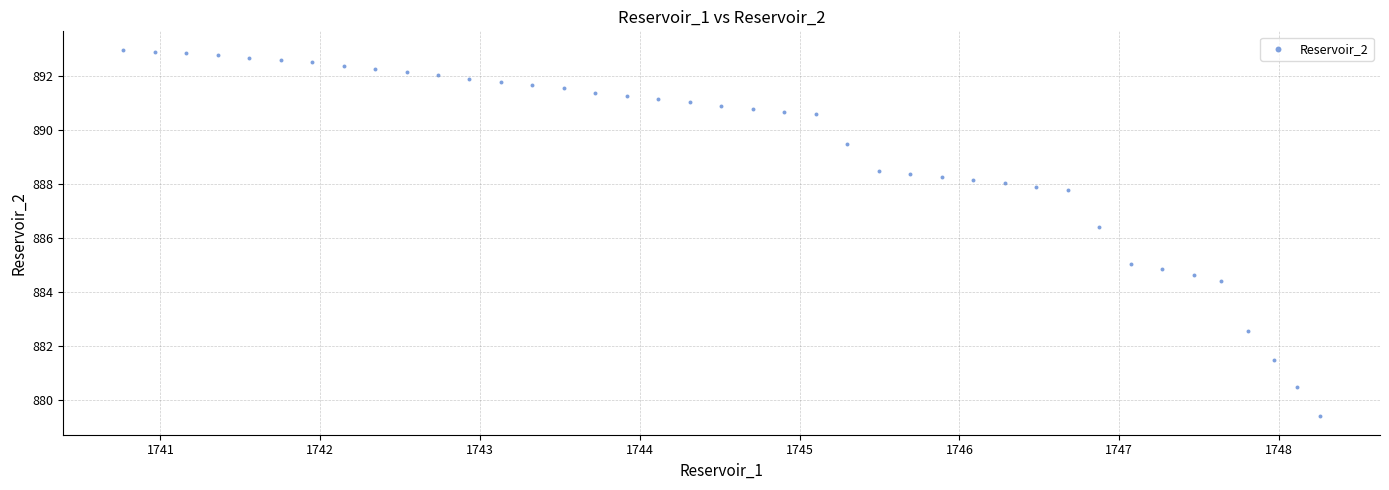

What Y value in the scatter plot is closest to 886?

886.4